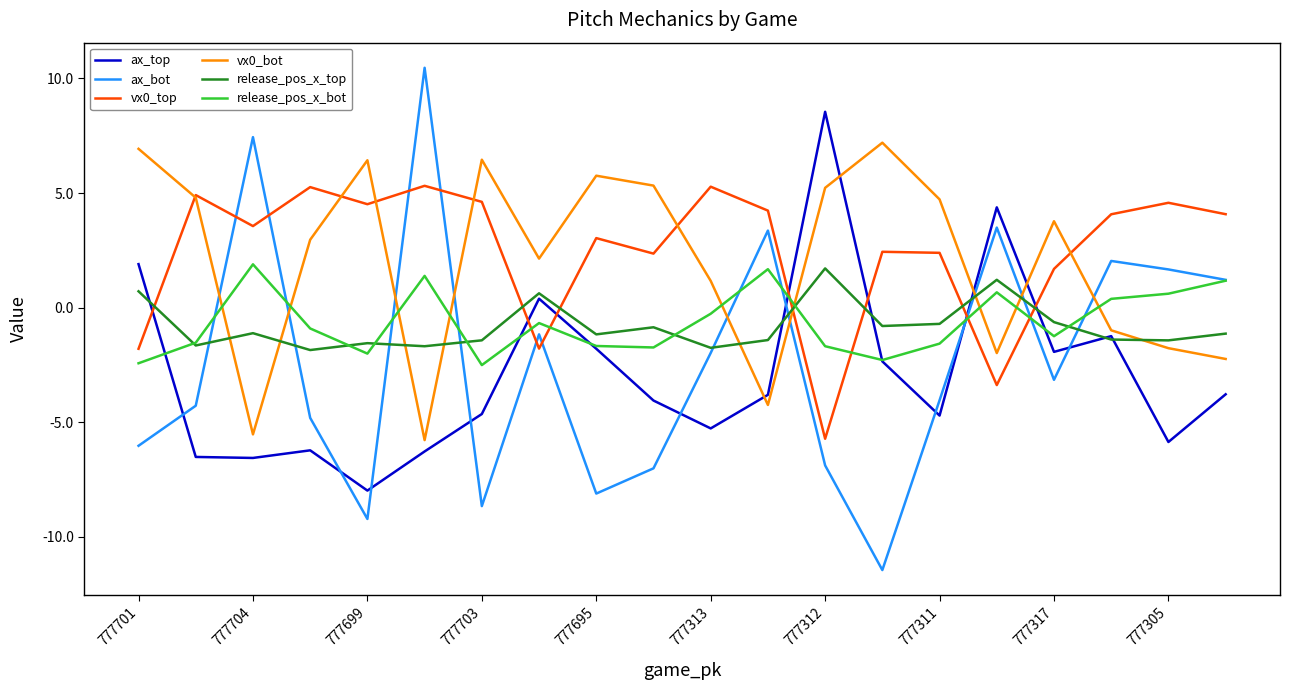

True or false: release_pos_x_top and vx0_top cross at least once.

True